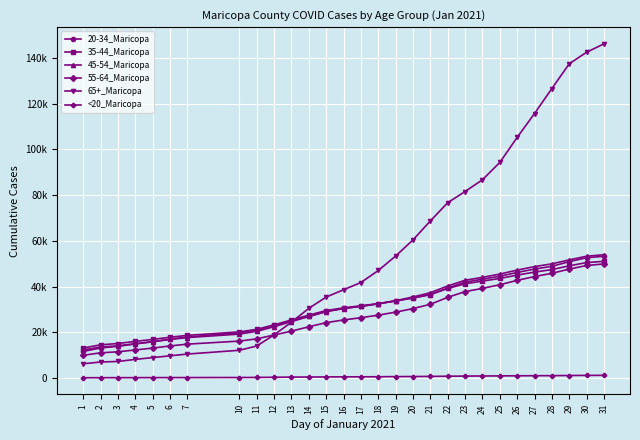

Reading left to right, extract all data points from this chart.

20-34_Maricopa: 11603	13119	13849	14879	15822	16989	17897	19769	20999	22968	24964	26893	29080	30436	31395	32439	33708	34998	36475	39338	41930	43193	44499	46159	47631	48842	50869	52604	53217
35-44_Maricopa: 13110	14493	15070	16003	16849	17815	18629	20159	21269	23252	25372	27489	29487	30674	31571	32507	33724	35002	36495	39133	41193	42371	43530	44989	46308	47391	49058	50465	51012
45-54_Maricopa: 12284	13537	14052	15008	15879	16847	17673	19190	20418	22430	24654	26938	29069	30348	31306	32463	33792	35429	37295	40247	42734	44013	45447	47182	48693	49924	51653	53247	53887
55-64_Maricopa: 9921	11005	11449	12258	13072	14009	14801	16131	17113	18806	20488	22404	24204	25383	26352	27483	28796	30345	32232	35270	37767	39177	40784	42687	44357	45781	47618	49199	49887
65+_Maricopa: 6207	6976	7224	8121	8918	9686	10458	12113	13990	18850	24417	30465	35399	38595	41749	47007	53338	60402	68685	76670	81547	86692	94259	105221	115668	126592	137410	142466	146136
<20_Maricopa: 100	119	133	141	158	167	178	204	236	314	374	408	460	488	511	538	599	634	678	763	829	867	908	957	988	1016	1078	1132	1156